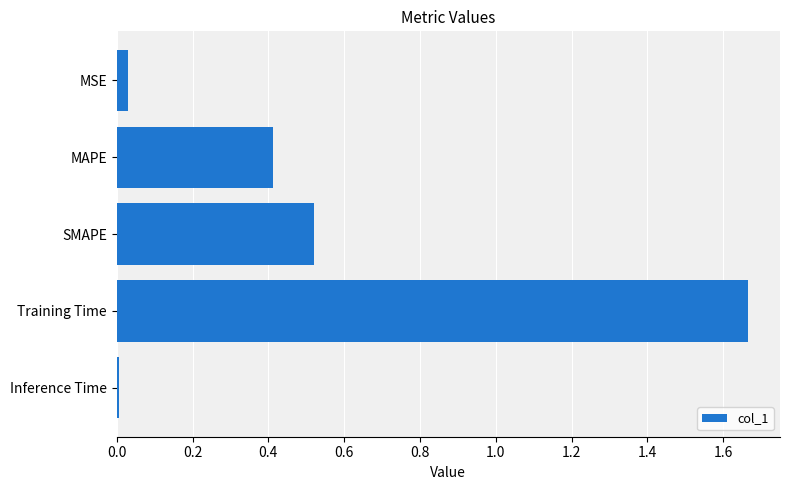

What is the label of the 1st bar from the bottom?

Inference Time